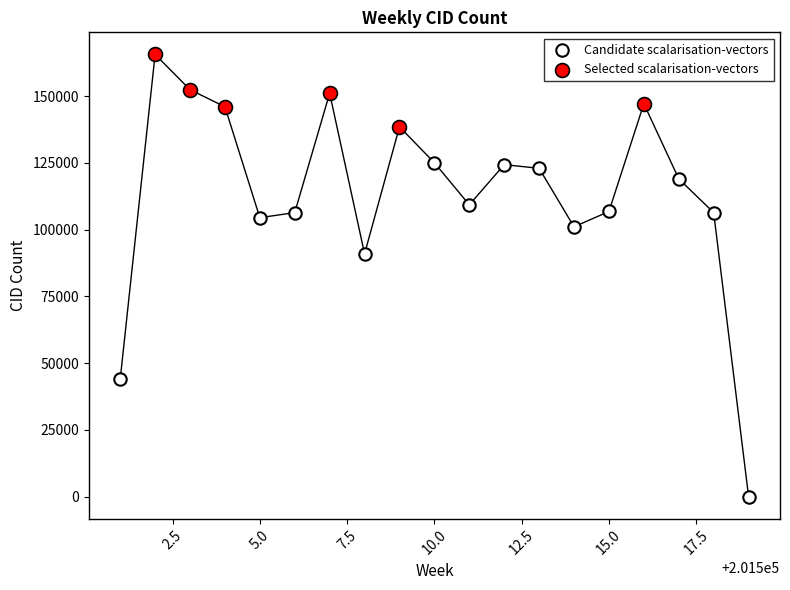

Which series reaches the minimum Y coordinate?

Candidate scalarisation-vectors